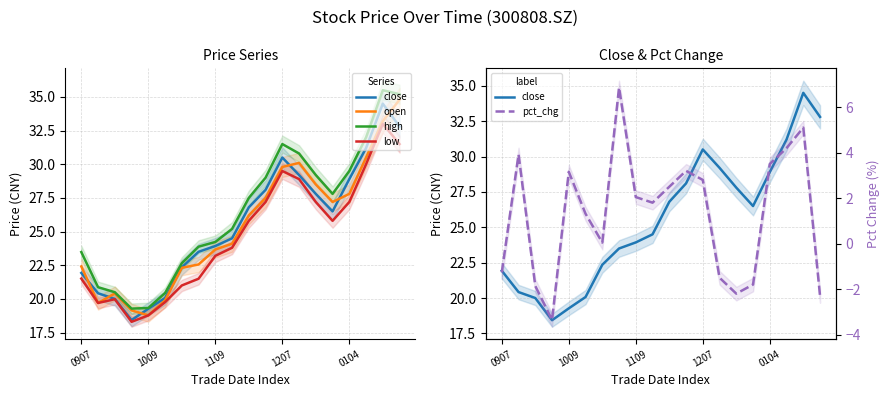

What is the difference between the maximum and second lowest values in the open series?

15.6